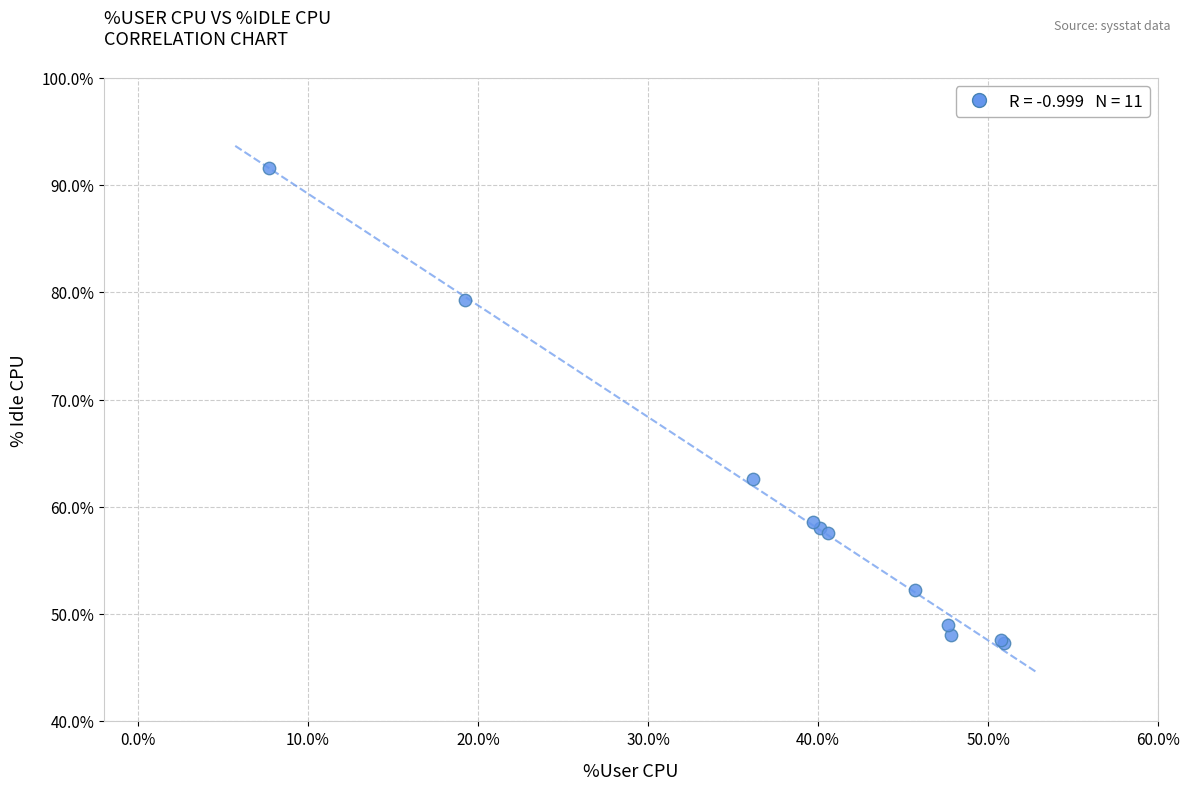

What Y value in the scatter plot is closest to 69?

62.6